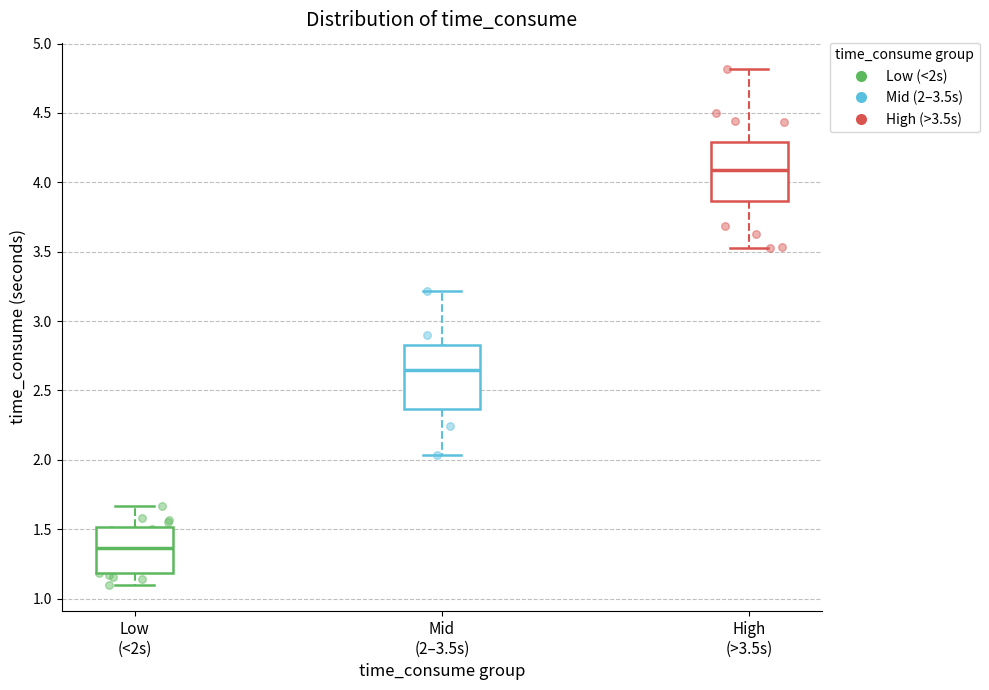

Reading left to right, transcribe this box plot: for each box, give where its median line is, the range the box spans, and where its two whiskers end, as read against the y-axis. The values are not printed on the chart, so give them approximately, as read against the axis.

Low (<2s): median 1.35, box 1.20 to 1.50, whiskers 1.10 to 1.65
Mid (2–3.5s): median 2.65, box 2.35 to 2.85, whiskers 2.05 to 3.20
High (>3.5s): median 4.10, box 3.85 to 4.30, whiskers 3.55 to 4.80